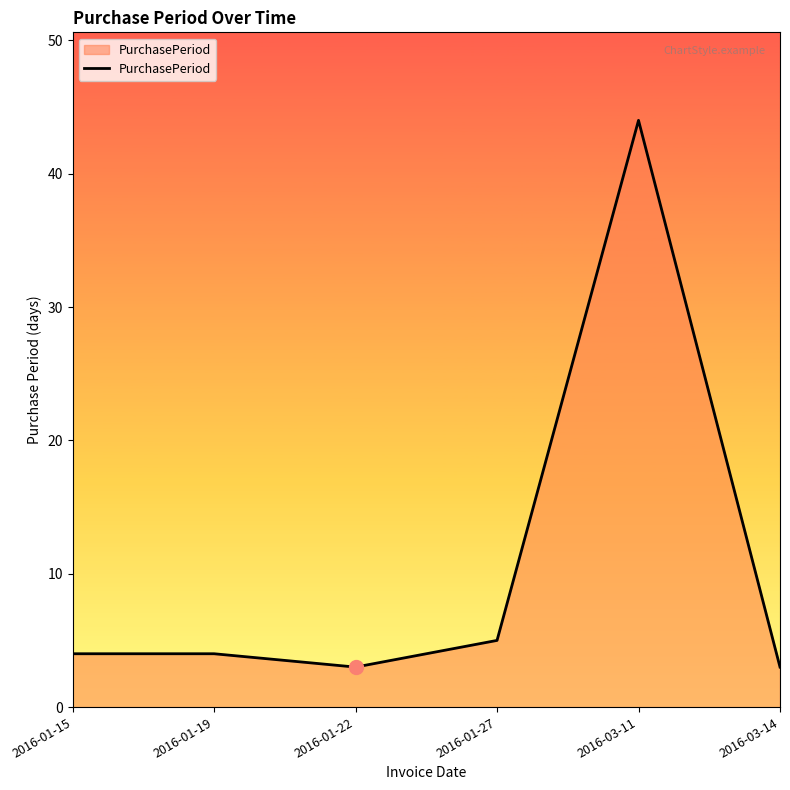

Where is the data nearest to the value 23?

2016-01-27